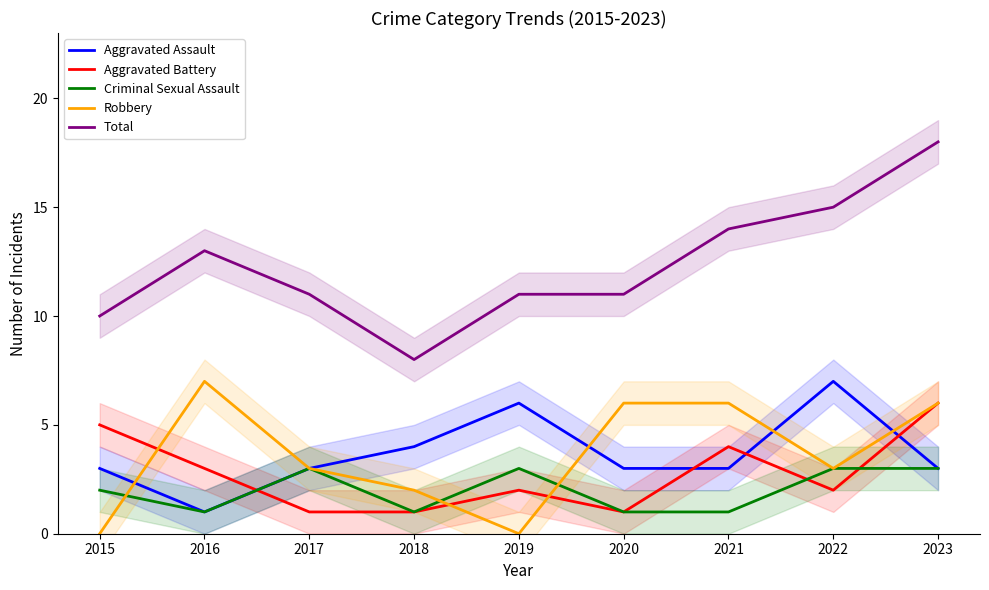

True or false: Robbery has a value of 9 at 2021.

False